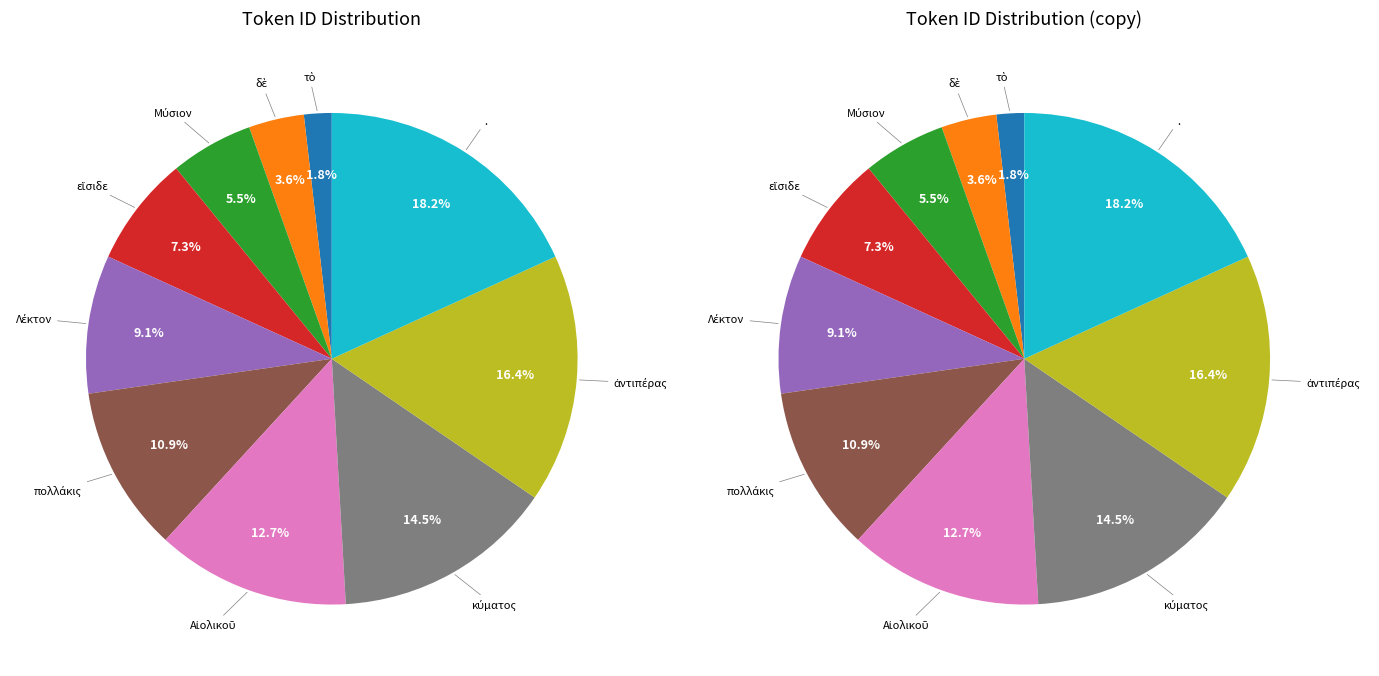

To the nearest percent, what is the difference between the largest and smallest slice percentages?

16%